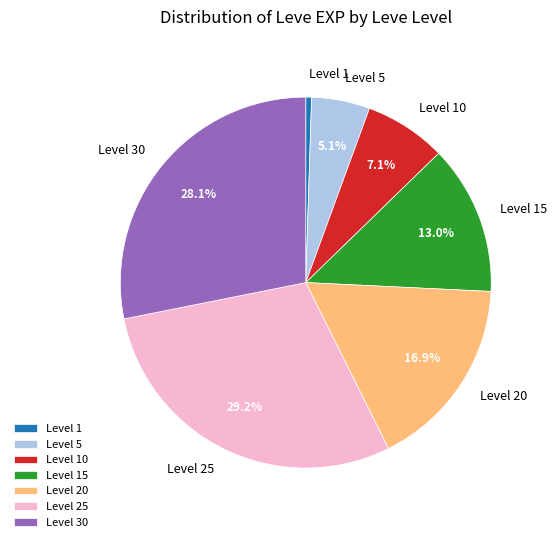

Which has a higher value, Level 15 or Level 20?

Level 20